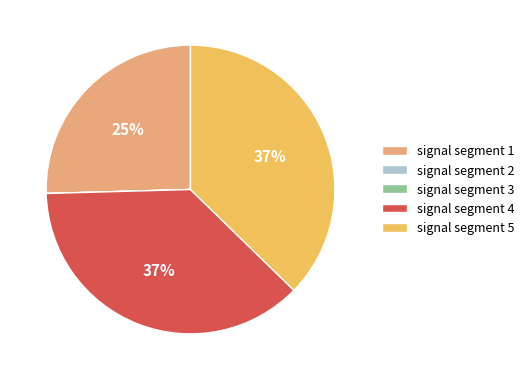

To the nearest percent, what is the difference between the signal segment 1 and signal segment 4 slice percentages?

12%